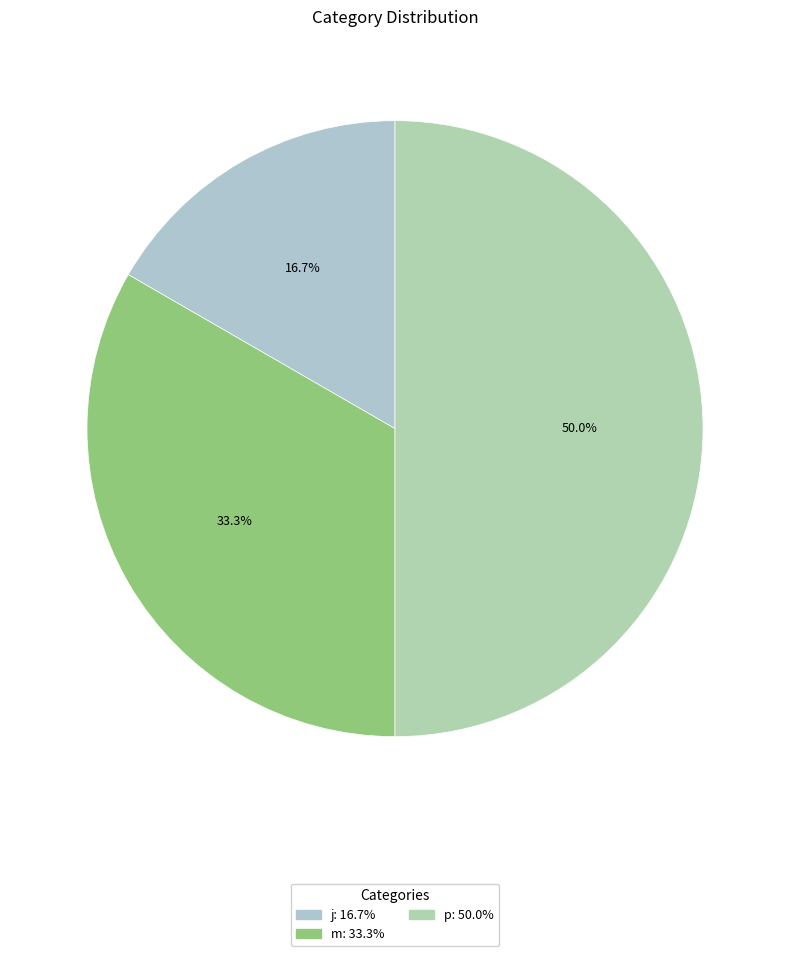

Between j and m, which is larger?

m